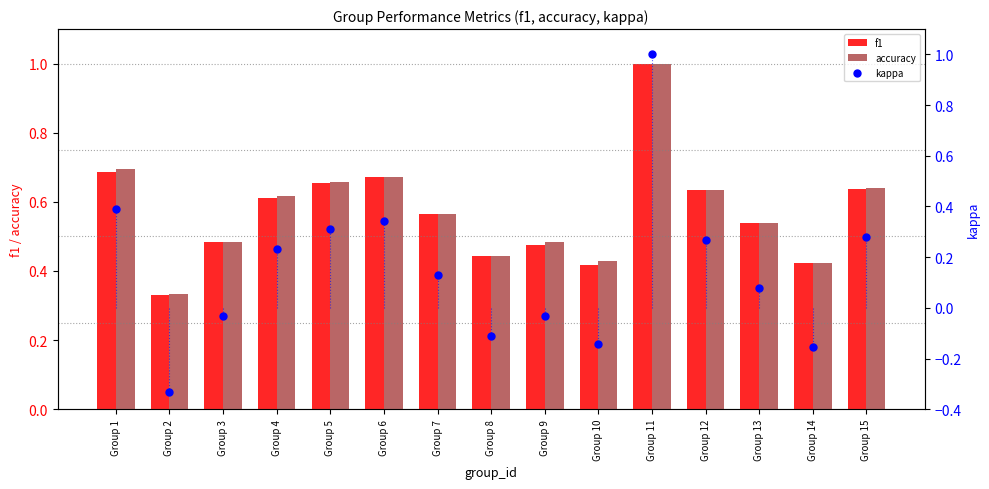

At which category is the sum across all series the highest?

Group 11